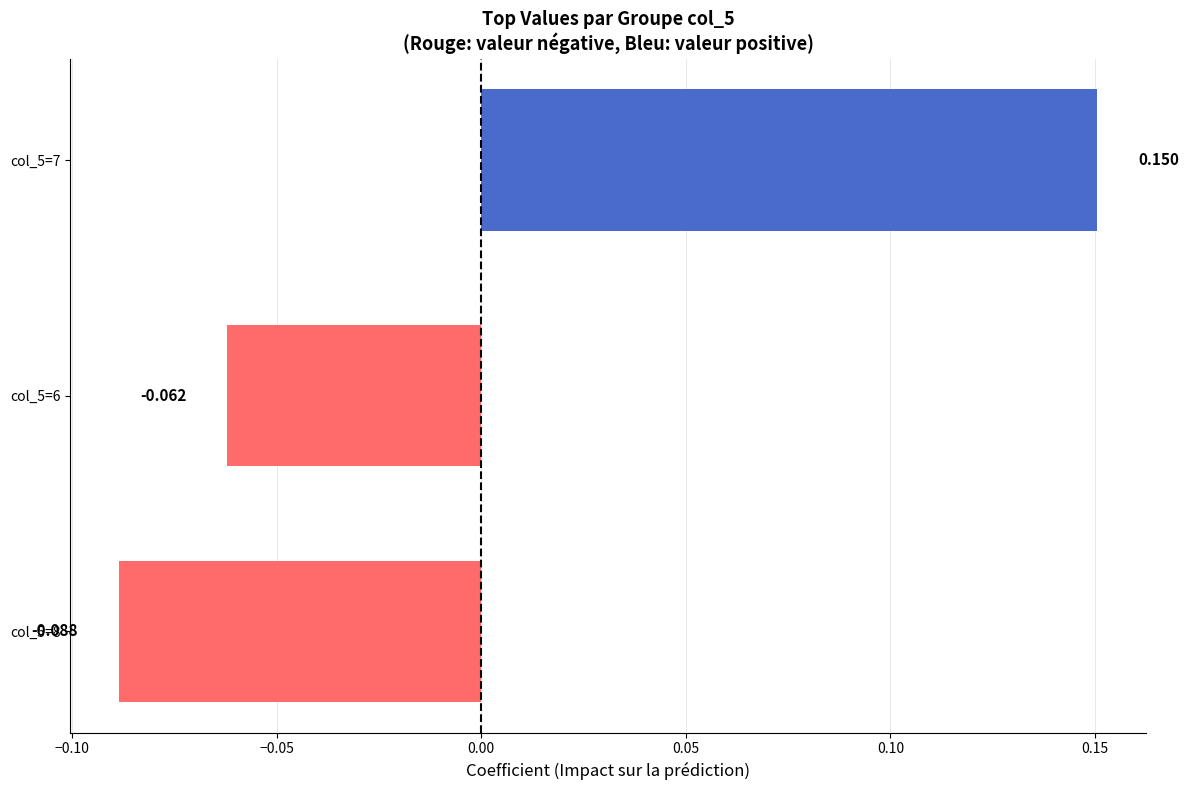

Are the bars horizontal?

Yes